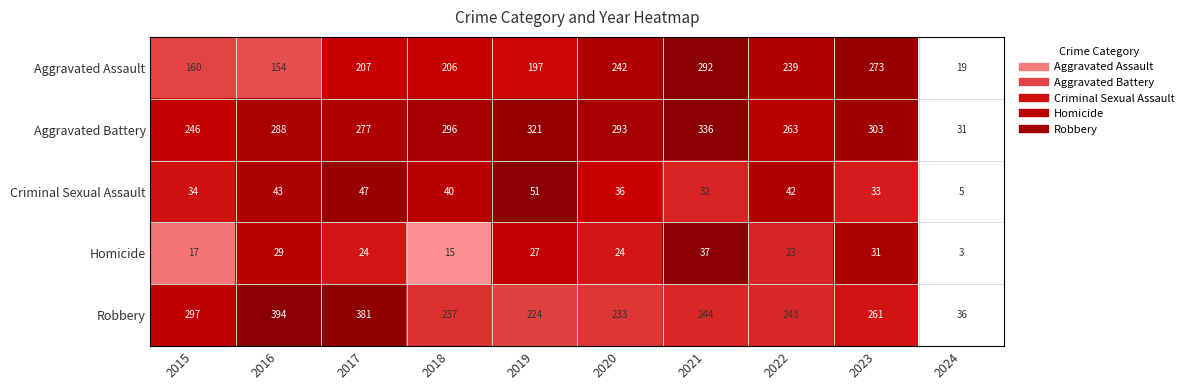

The value of Criminal Sexual Assault at 2023 is 33. True or false?

True